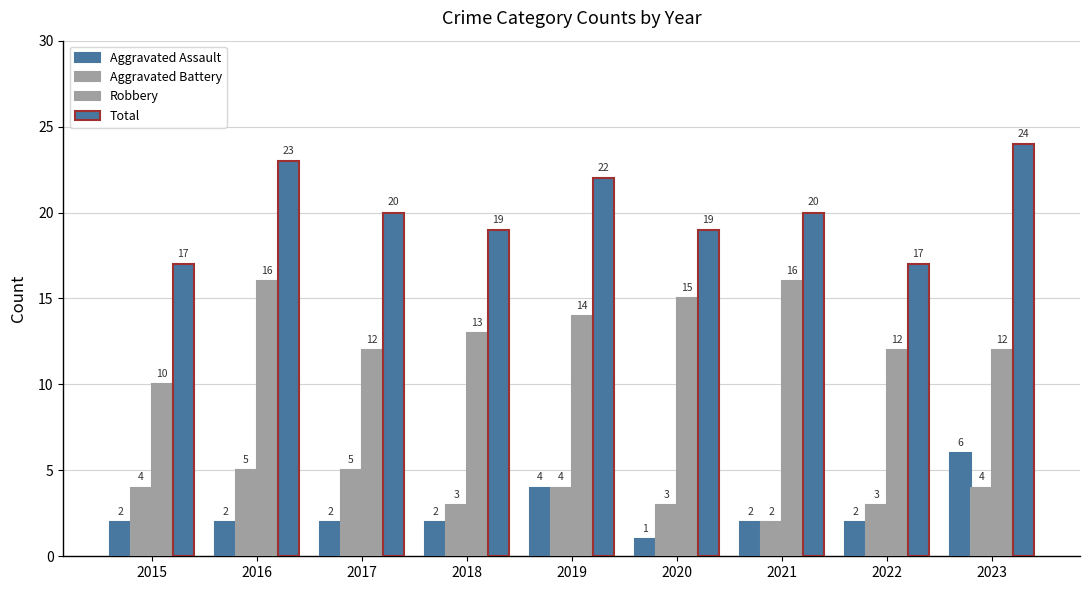

What is the highest value of the Aggravated Battery series?

5